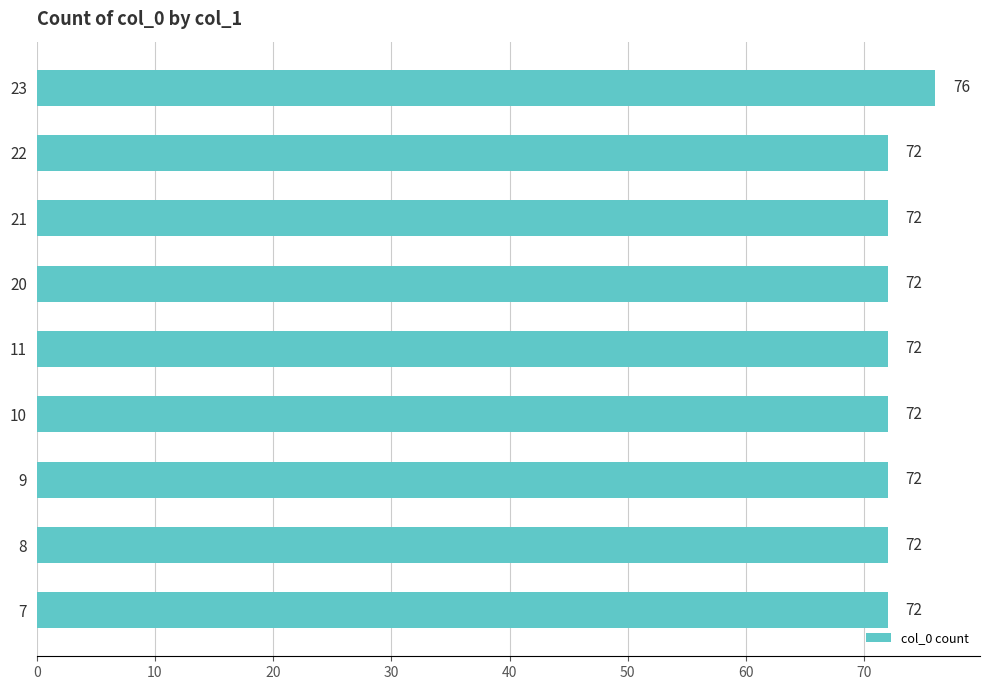

Reading bottom to top, list all the values displayed in this chart.

7=72	8=72	9=72	10=72	11=72	20=72	21=72	22=72	23=76